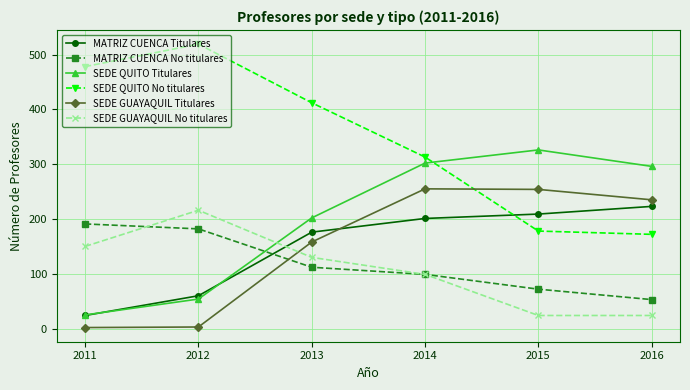

The SEDE GUAYAQUIL Titulares series shows 2 at 2011. True or false?

True